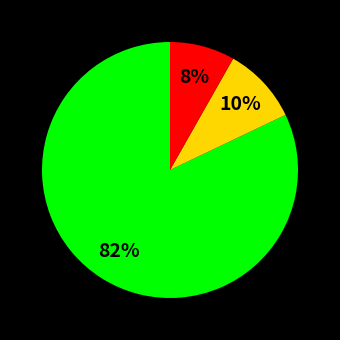

Does any single category account for the majority?

Yes